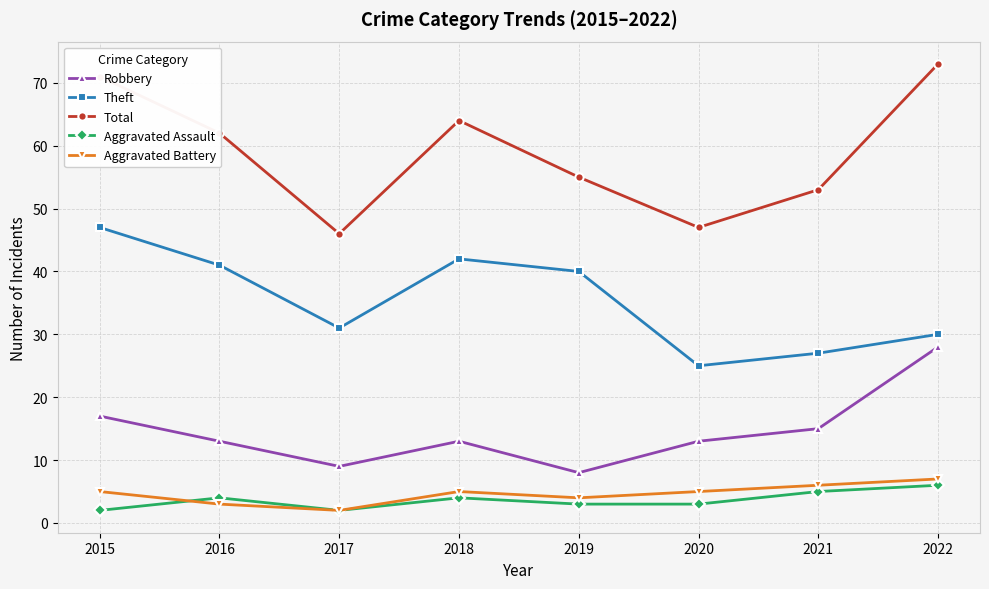

At which label is Aggravated Battery closest to 4?

2019